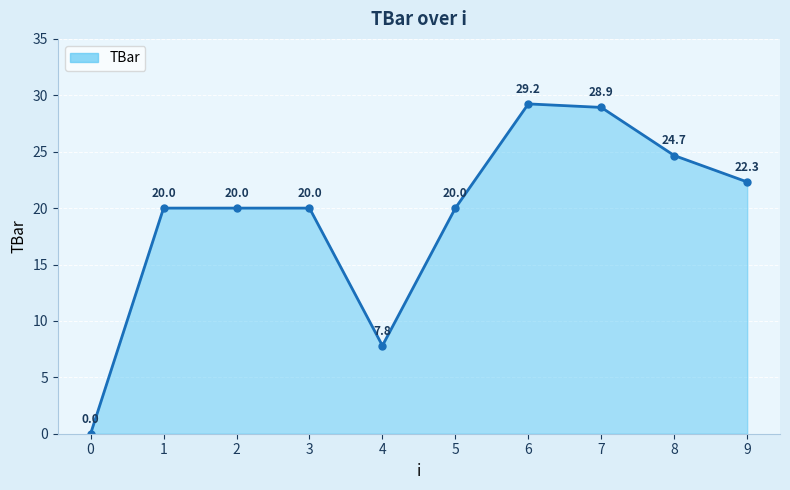

Which has a higher value, 7 or 4?

7